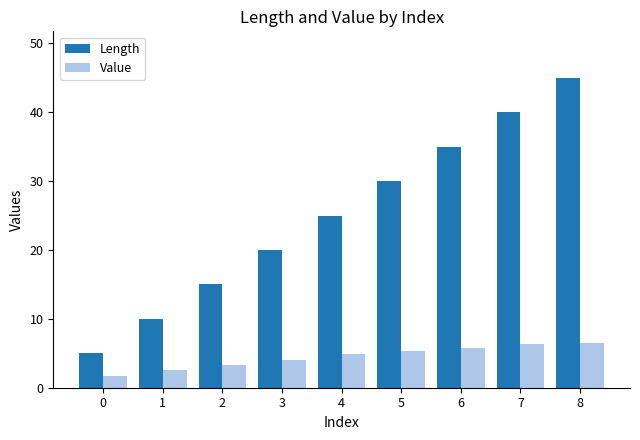

True or false: Length has a value of 40.0 at 7.

True